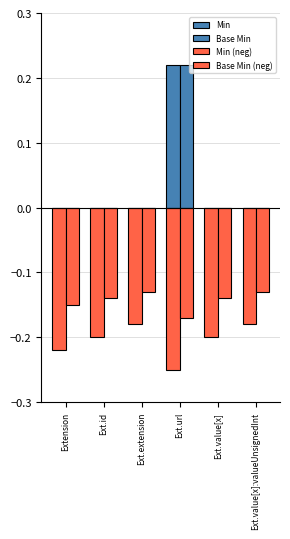

Are the bars grouped side by side (vs. stacked)?

Yes